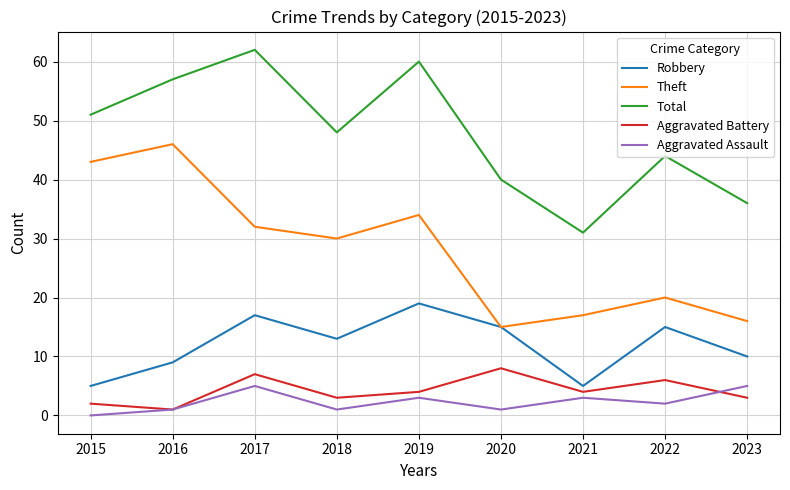

Which category has the highest value in the Robbery series?

2019